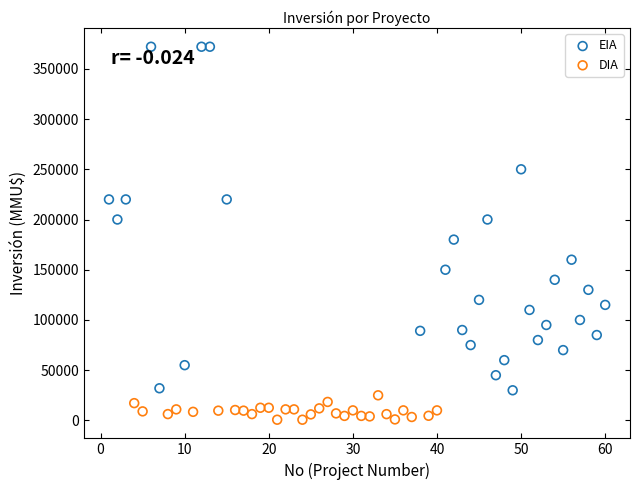

Which series has the widest spread of Y values?

EIA